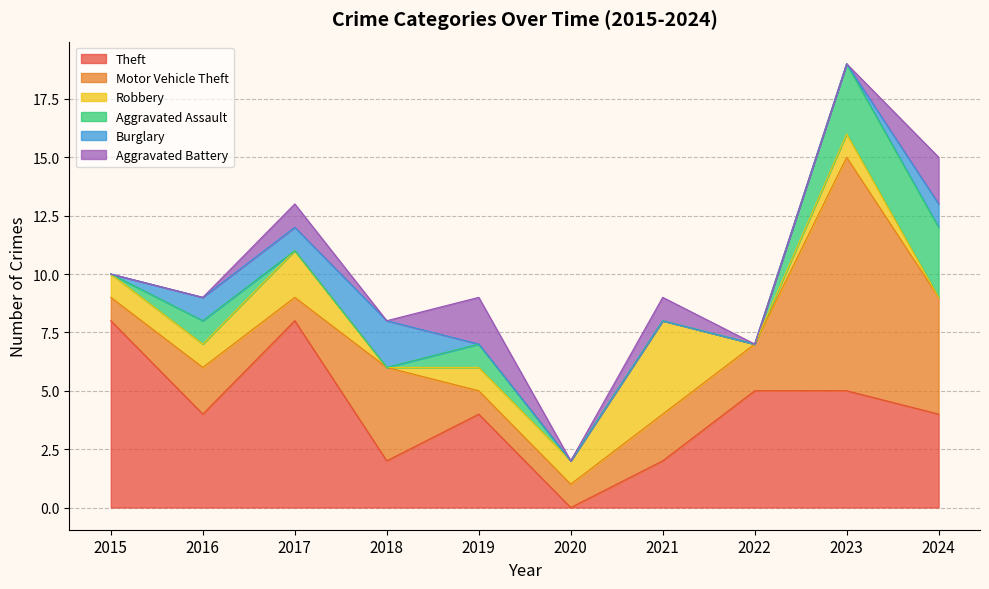

How many lines are shown in the chart?

6